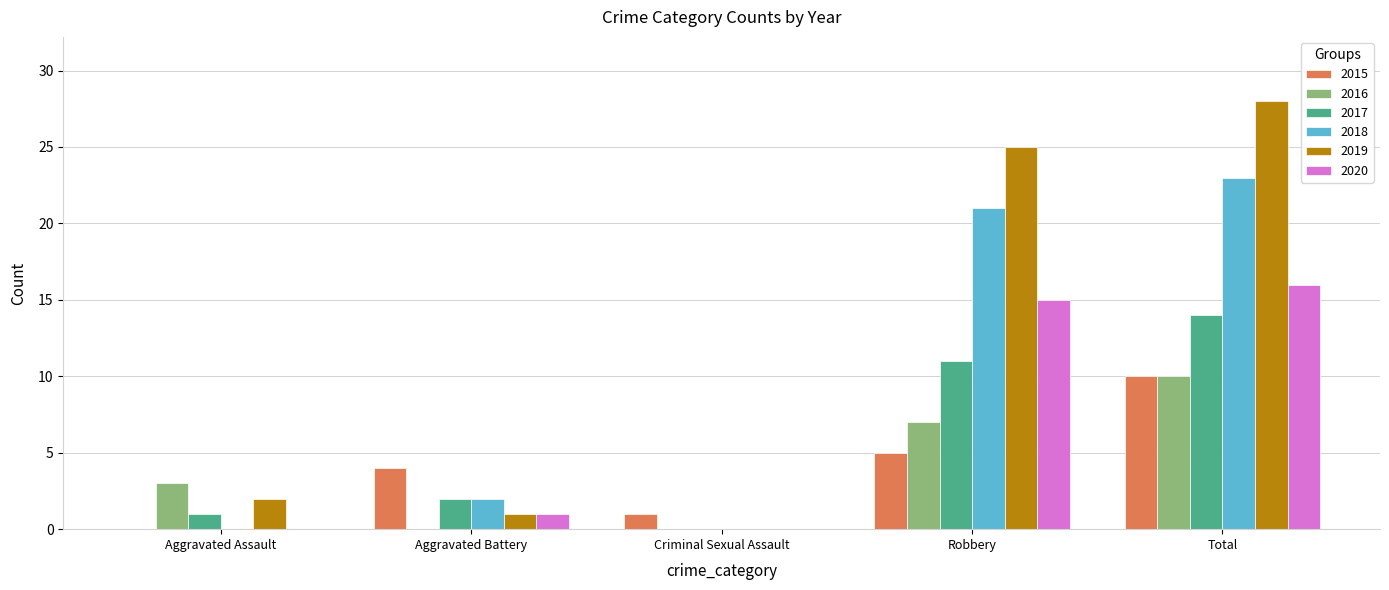

How many 2016 values are between 0 and 7?

4